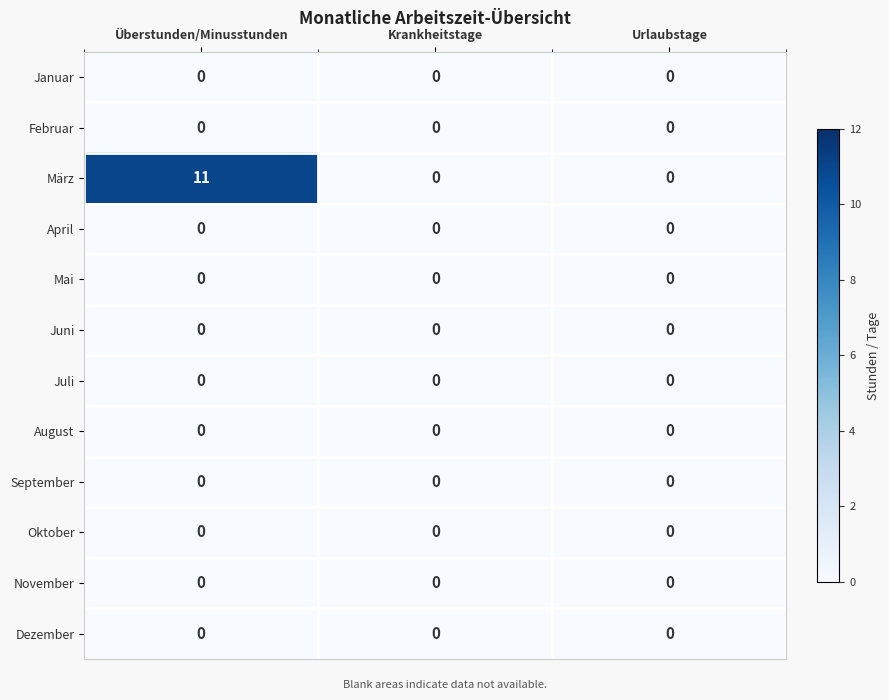

Which category has the highest value across all series?

Überstunden/Minusstunden